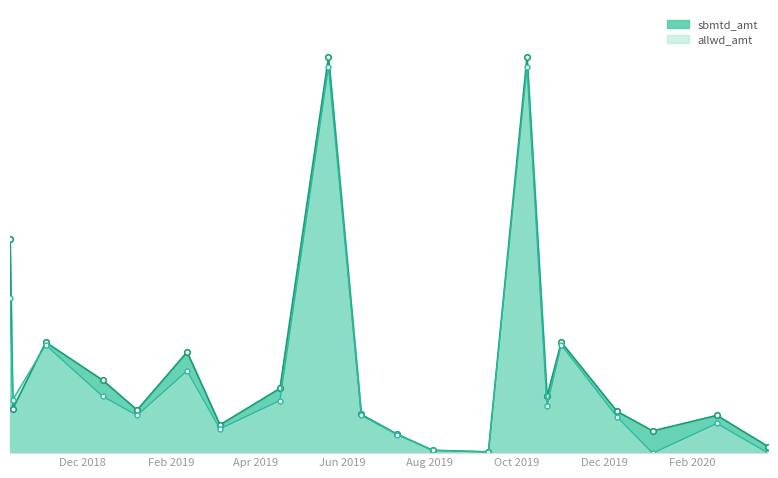

Rank the series by their average value, from highest to lowest.

sbmtd_amt, allwd_amt